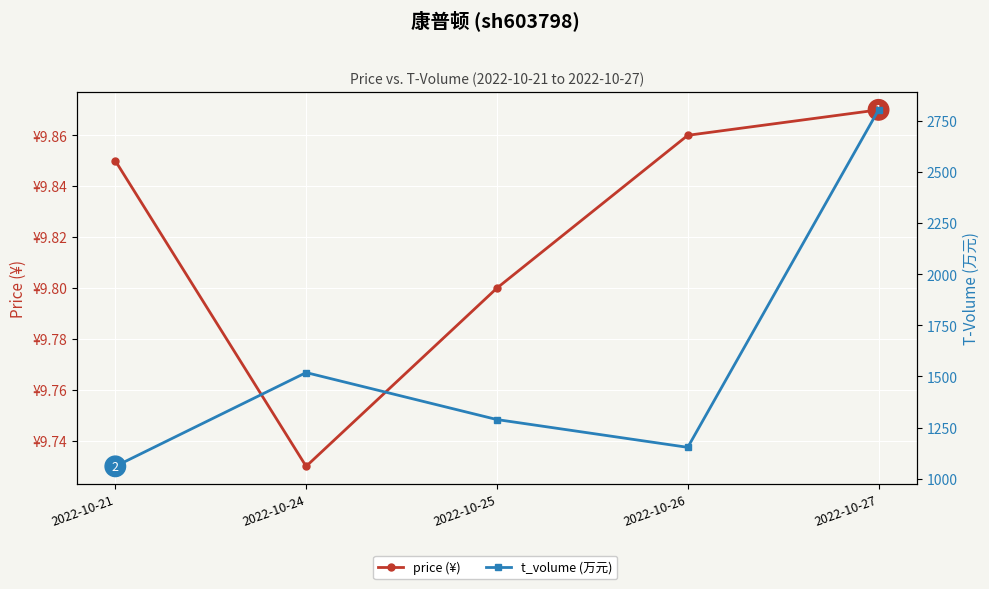

Reading left to right, what are all the values shown in this chart?

price (¥): 2022-10-21=9.8	2022-10-24=9.7	2022-10-25=9.8	2022-10-26=9.9	2022-10-27=9.9
t_volume (万元): 2022-10-21=1060.0	2022-10-24=1519.0	2022-10-25=1289.0	2022-10-26=1153.0	2022-10-27=2805.0